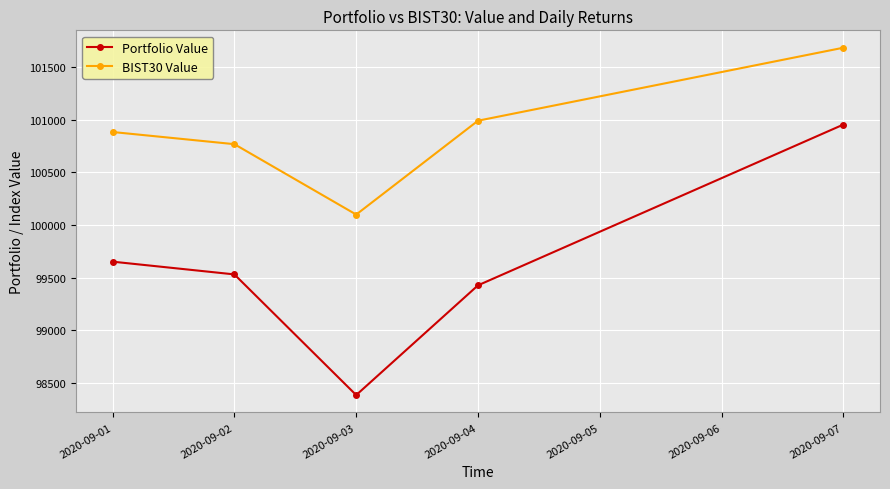

True or false: BIST30 Value and Portfolio Value intersect in this chart.

False